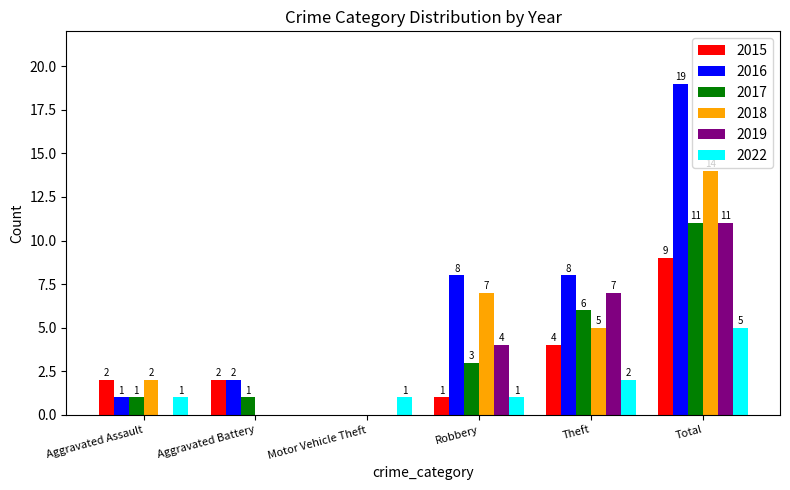

Which series has the largest total across all categories?

2016